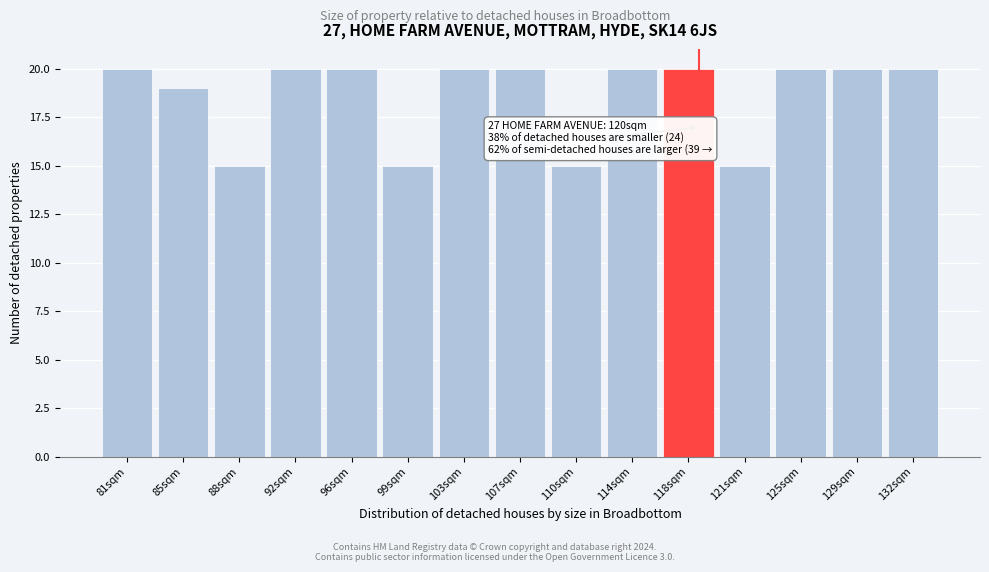

Reading left to right, transcribe all the data shown in this chart.

81sqm=20	85sqm=19	88sqm=15	92sqm=20	96sqm=20	99sqm=15	103sqm=20	107sqm=20	110sqm=15	114sqm=20	118sqm=20	121sqm=15	125sqm=20	129sqm=20	132sqm=20